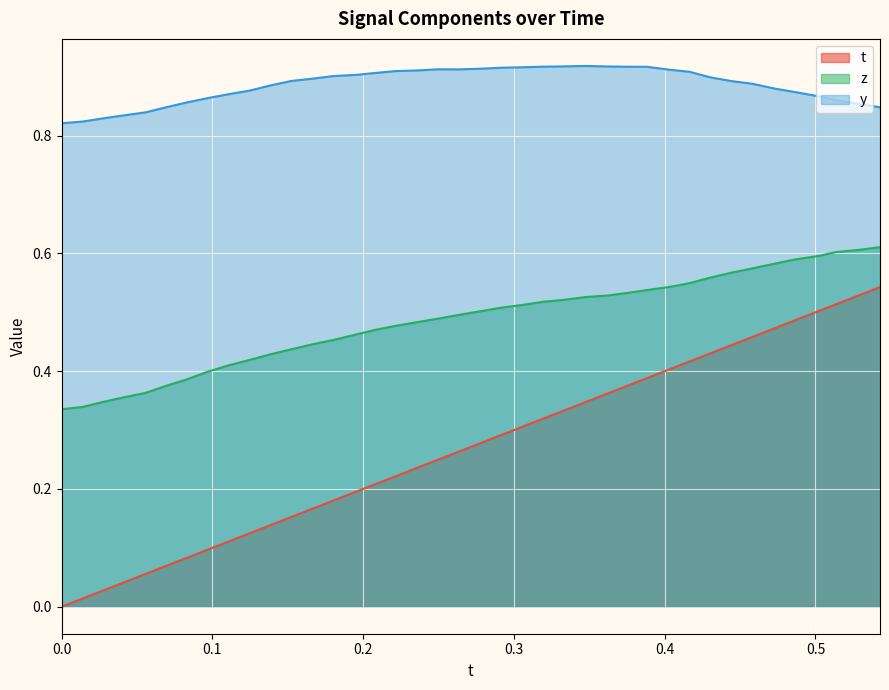

Which series has the largest range (max minus min)?

t